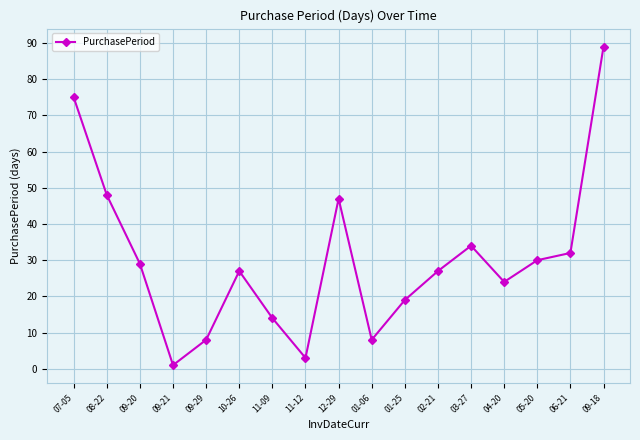

At which category does the chart reach its minimum across all series?

09-21